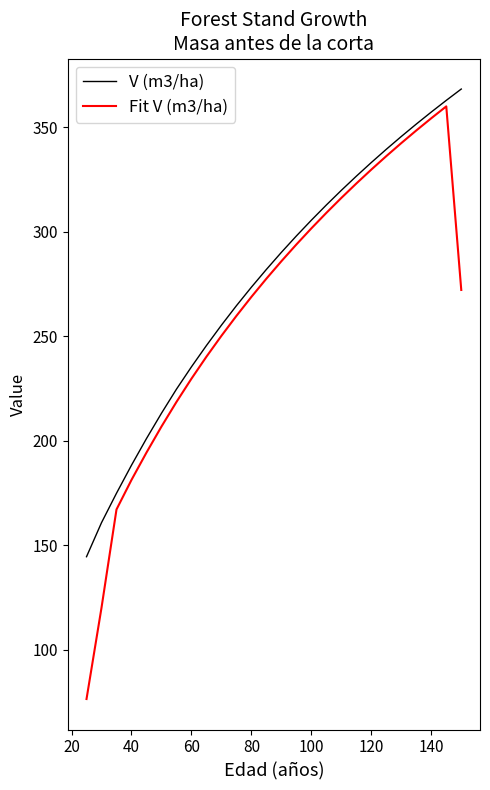

True or false: V (m3/ha) and Fit V (m3/ha) intersect in this chart.

False